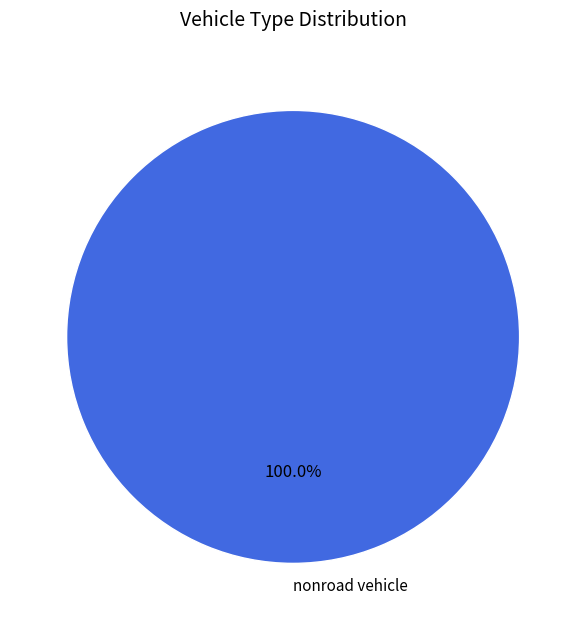

Is there a majority slice in this chart?

Yes